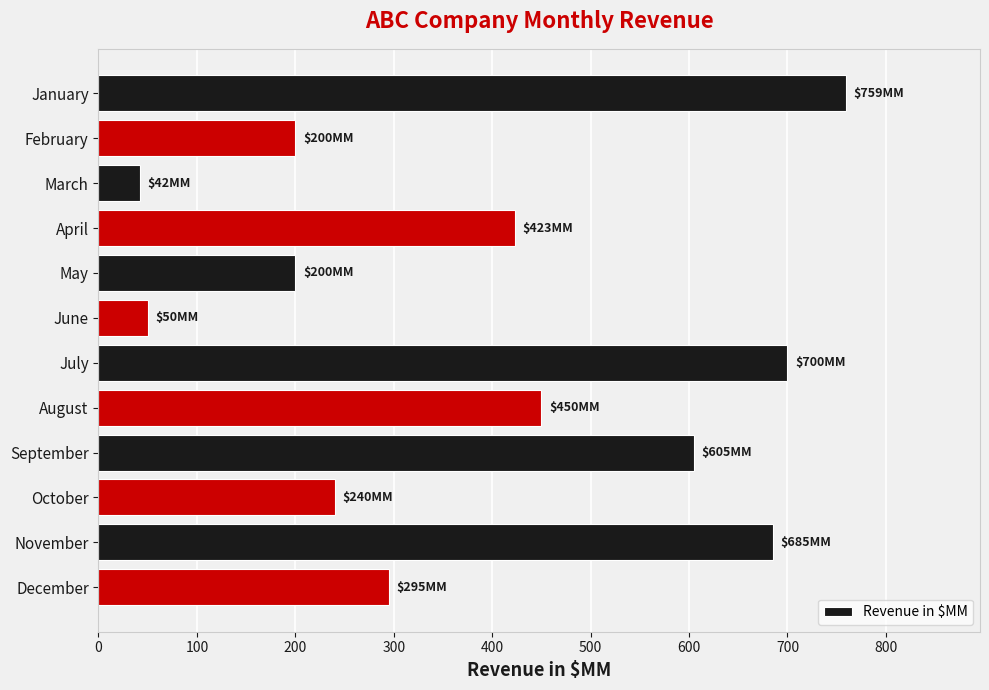

Reading top to bottom, what are all the values shown in this chart?

January=759	February=200	March=42	April=423	May=200	June=50	July=700	August=450	September=605	October=240	November=685	December=295